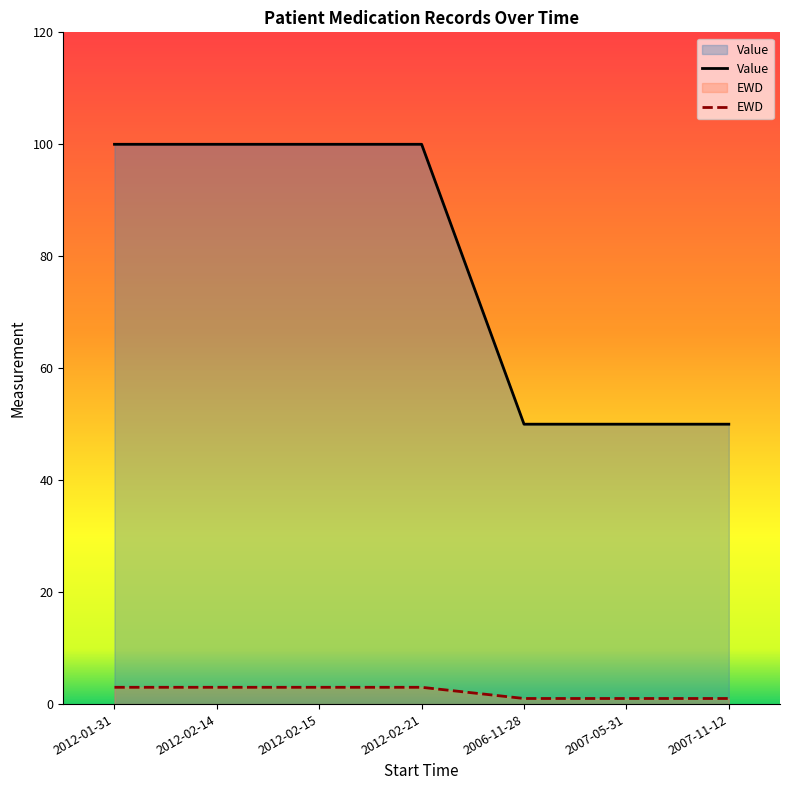

Is it true that Value equals 26 at 2012-02-14?

False